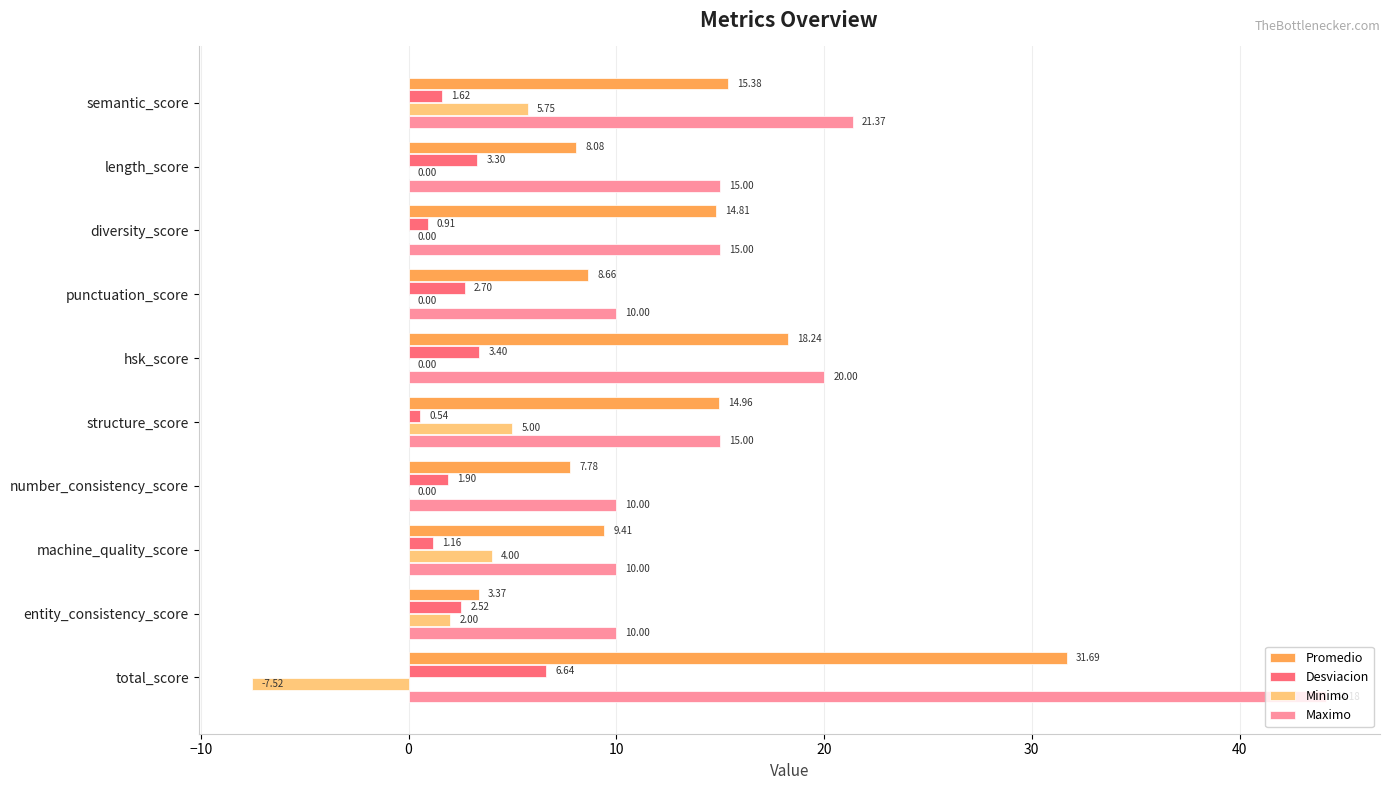

Which series changed the most between semantic_score and length_score?

Promedio